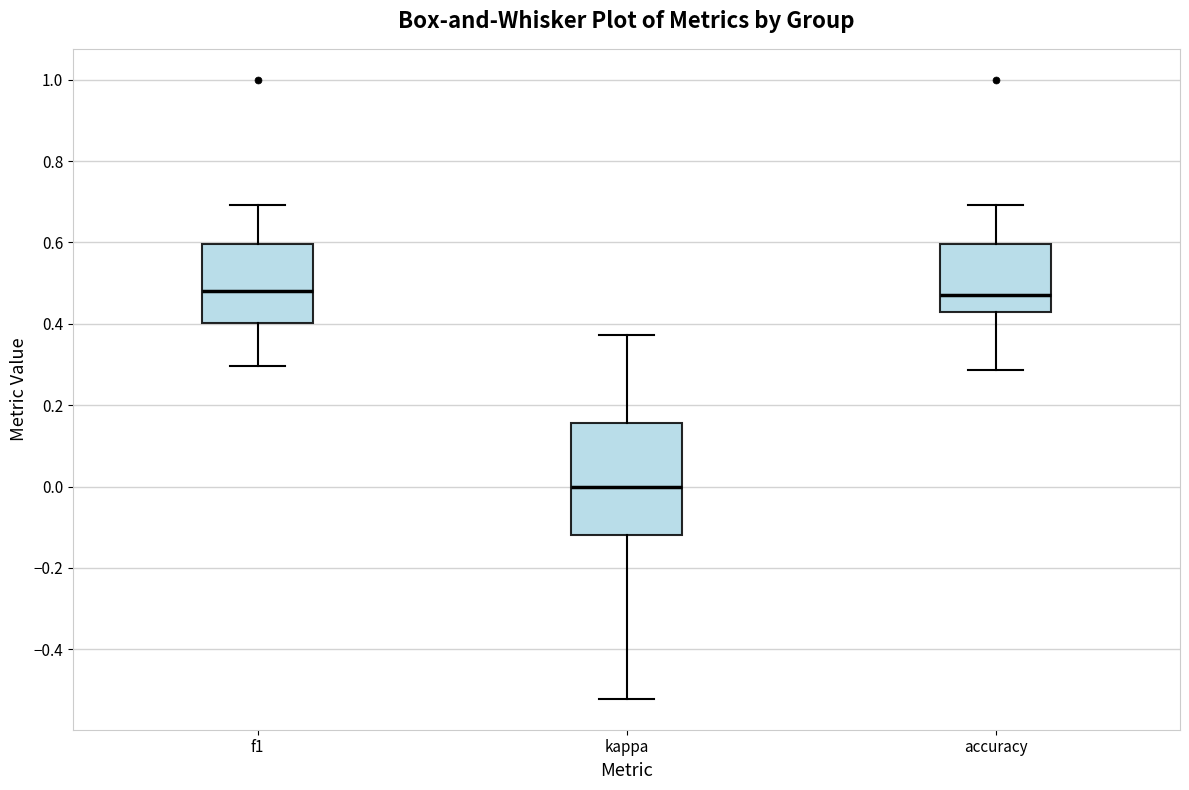

Which box is the tallest, from its lower edge to its upper edge?

kappa